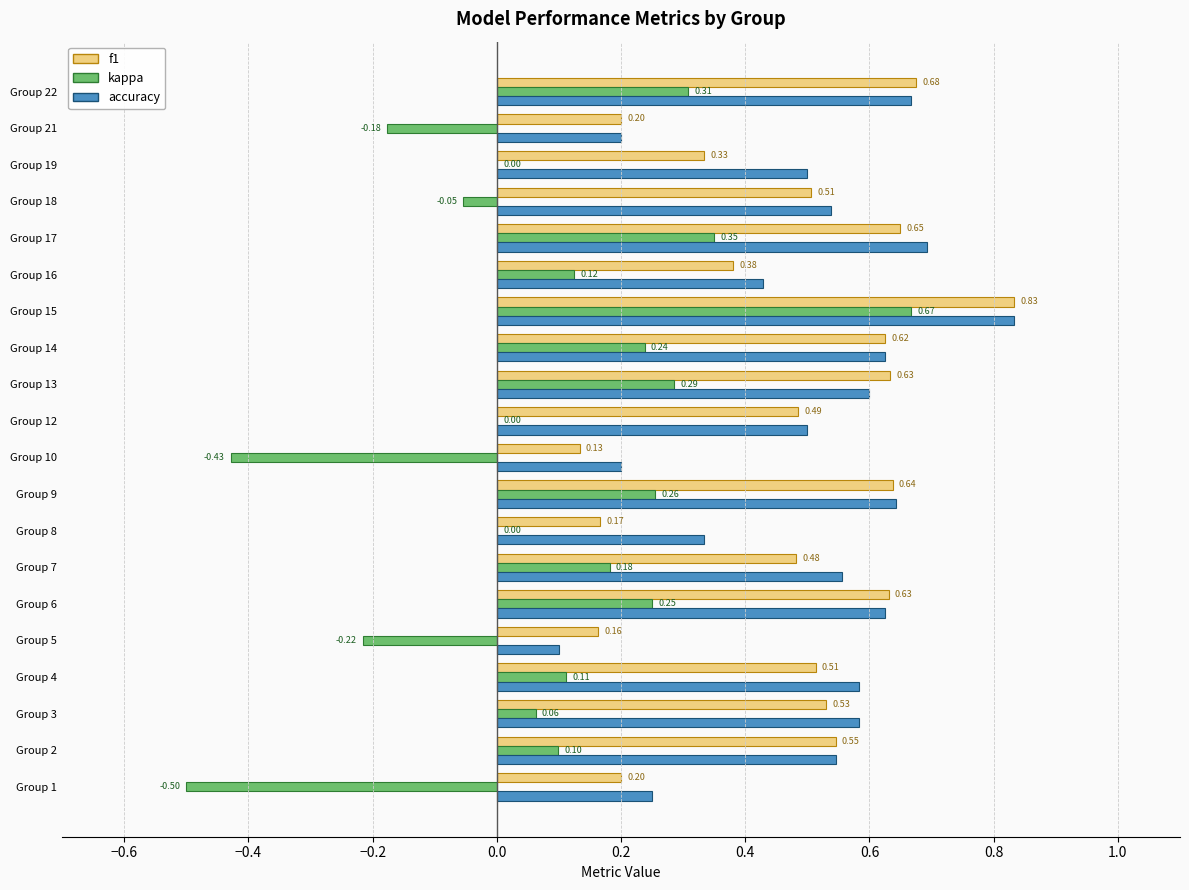

How many distinct data groups are displayed?

3